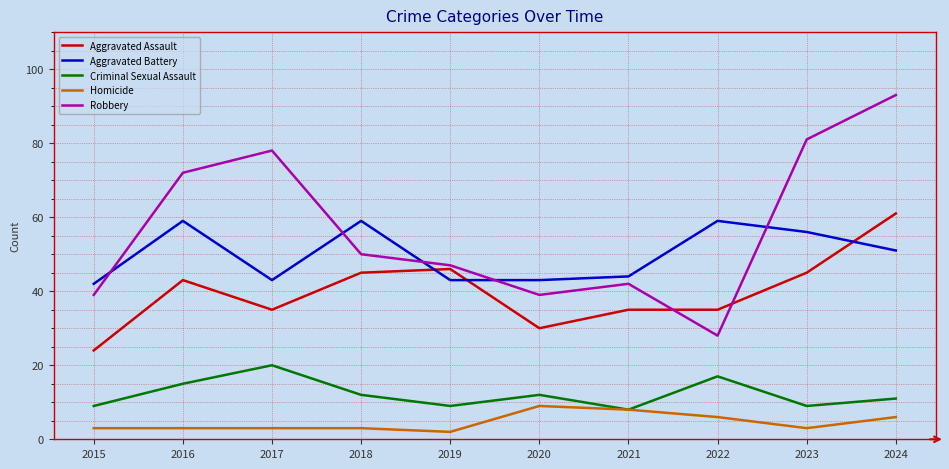

Rank the series at 2022 from lowest to highest value.

Homicide, Criminal Sexual Assault, Robbery, Aggravated Assault, Aggravated Battery